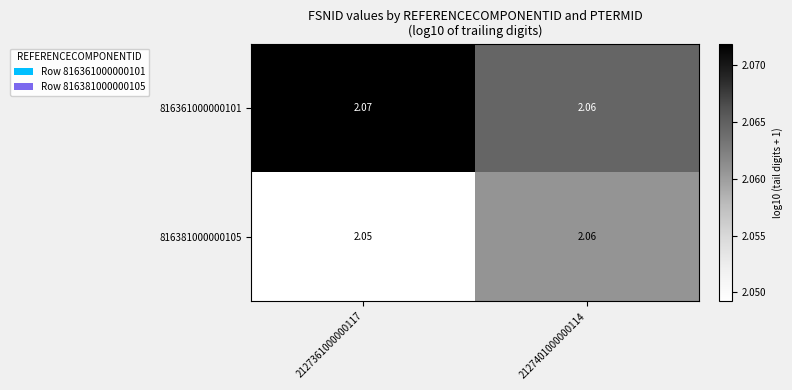

Is the value of 816381000000105 at 2127361000000117 greater than the value of 816361000000101 at 2127401000000114?

No